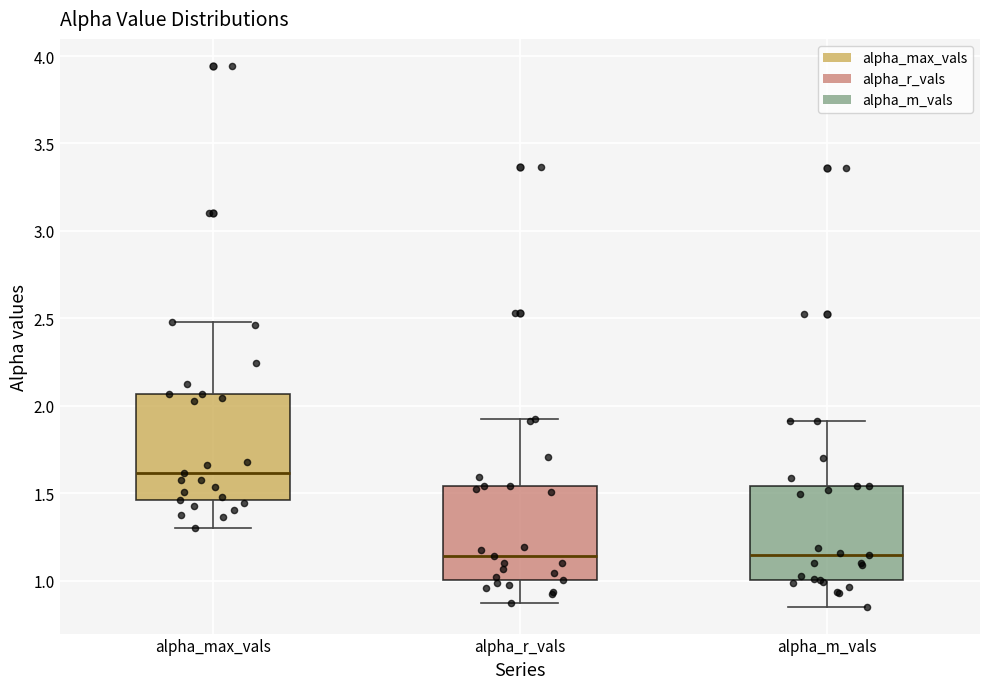

Reading left to right, read every box against the y-axis: the position of its median line, the range the box covers, and the ends of its whiskers. The values are not printed on the chart, so give them approximately, as read against the axis.

alpha_max_vals: median 1.60, box 1.45 to 2.05, whiskers 1.30 to 2.50
alpha_r_vals: median 1.15, box 1.00 to 1.55, whiskers 0.85 to 1.95
alpha_m_vals: median 1.15, box 1.00 to 1.55, whiskers 0.85 to 1.90